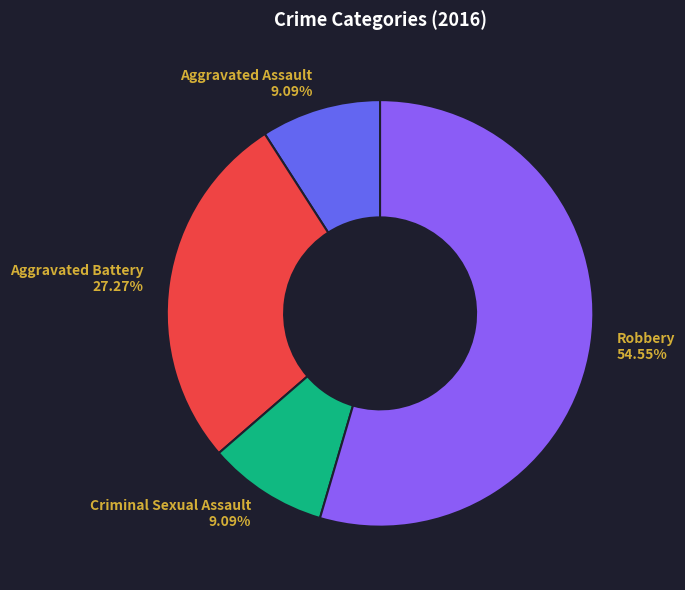

Does any single category account for the majority?

Yes